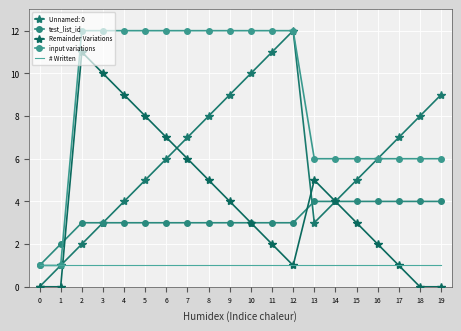

Rank the series at 6 from highest to lowest value.

input variations, Remainder Variations, Unnamed: 0, test_list_id, # Written